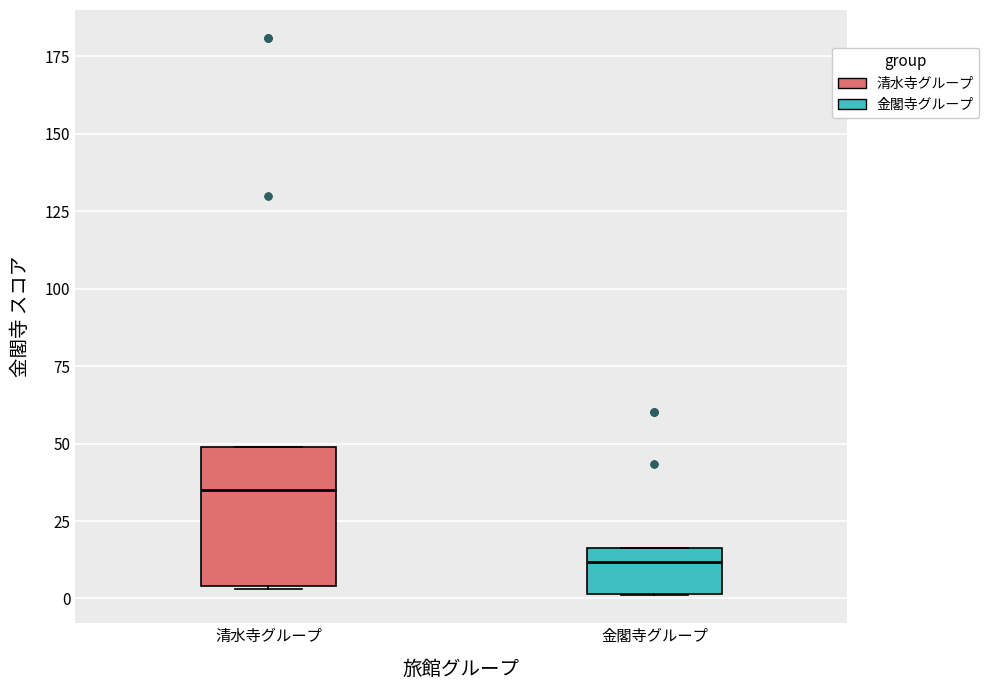

Comparing the boxes themselves (not the whiskers), which one is the tallest?

清水寺グループ